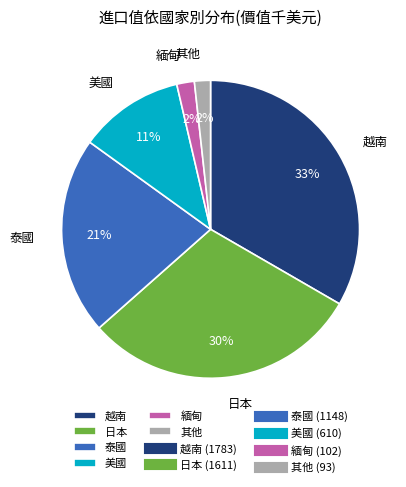

Is there any slice that represents more than half of the pie?

No